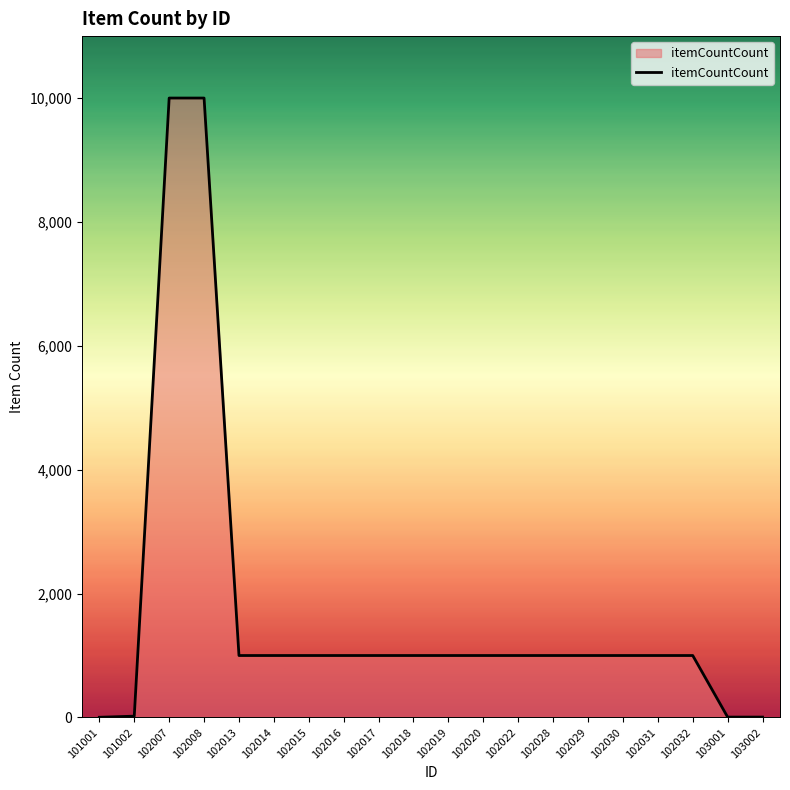

Does the chart have visible grid lines?

No